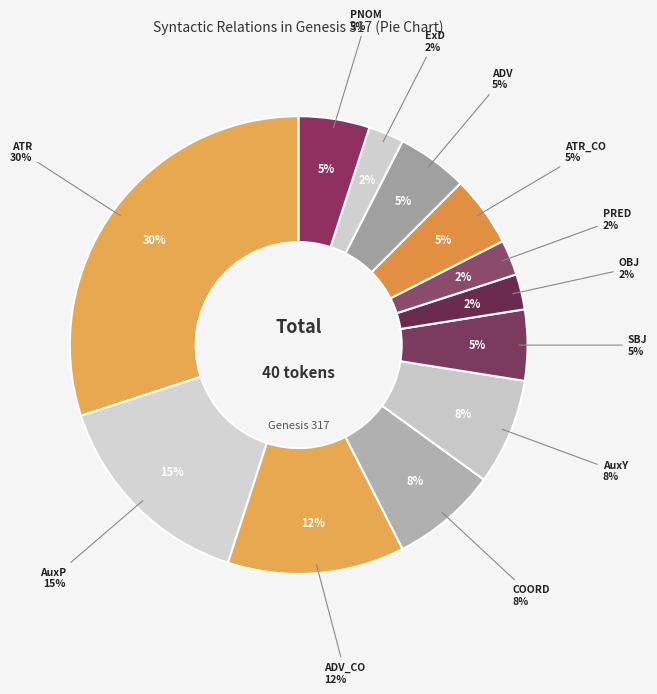

To the nearest percent, what portion does ATR_CO represent?

5%